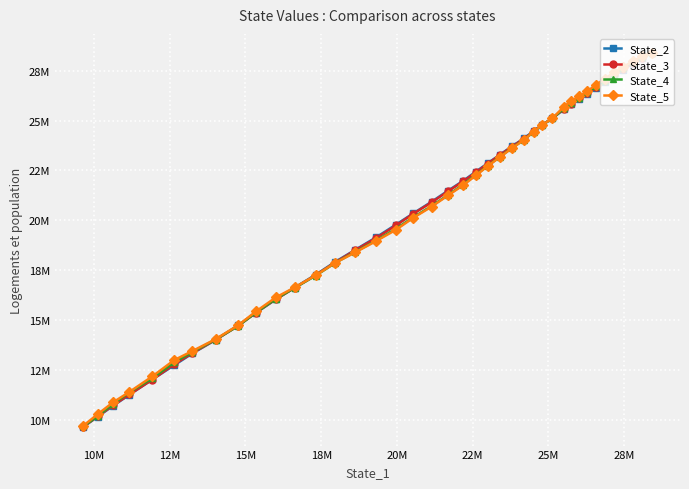

Which series has the largest total across all categories?

State_5